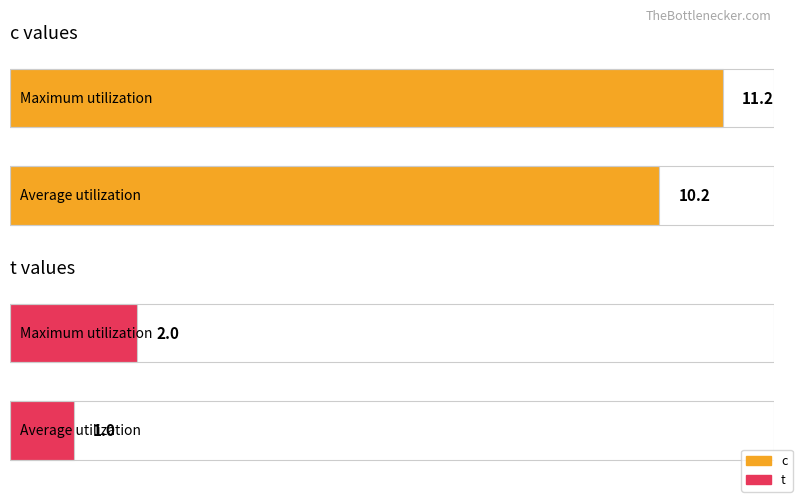

Is it true that j equals -0.6 at (2,0)?

False